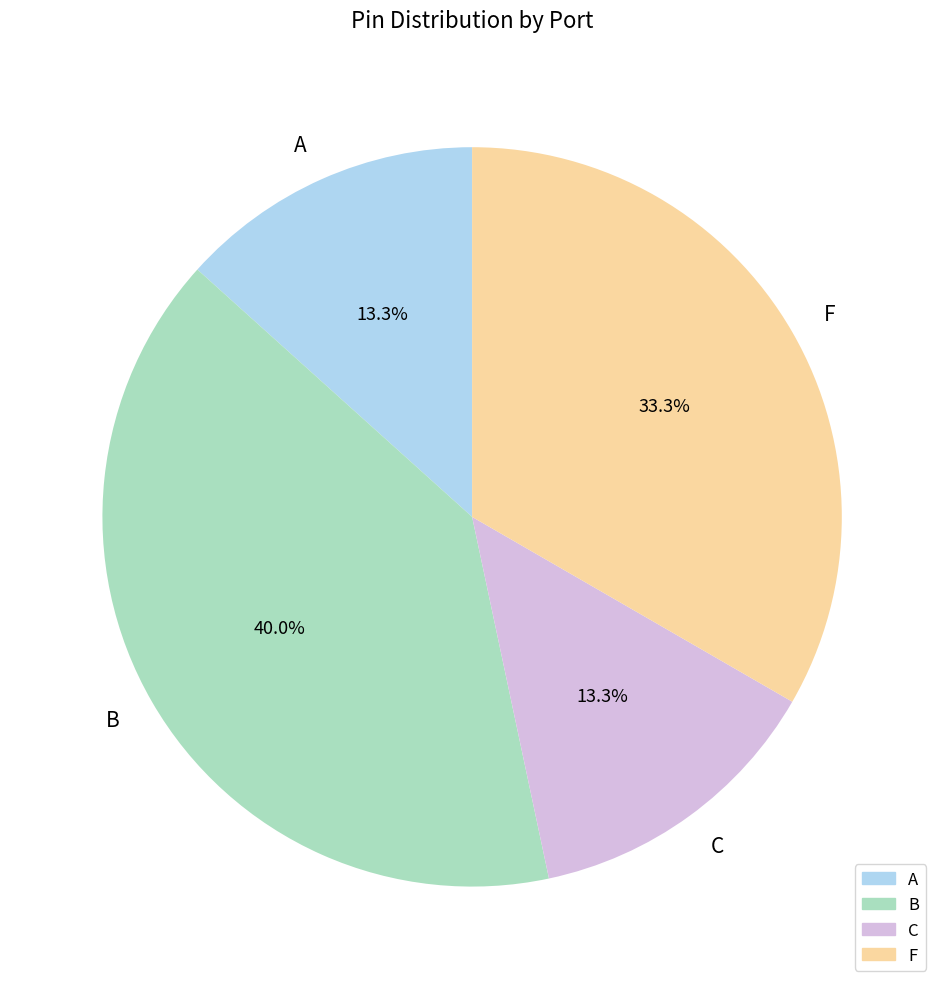

Count the number of slices in the pie.

4